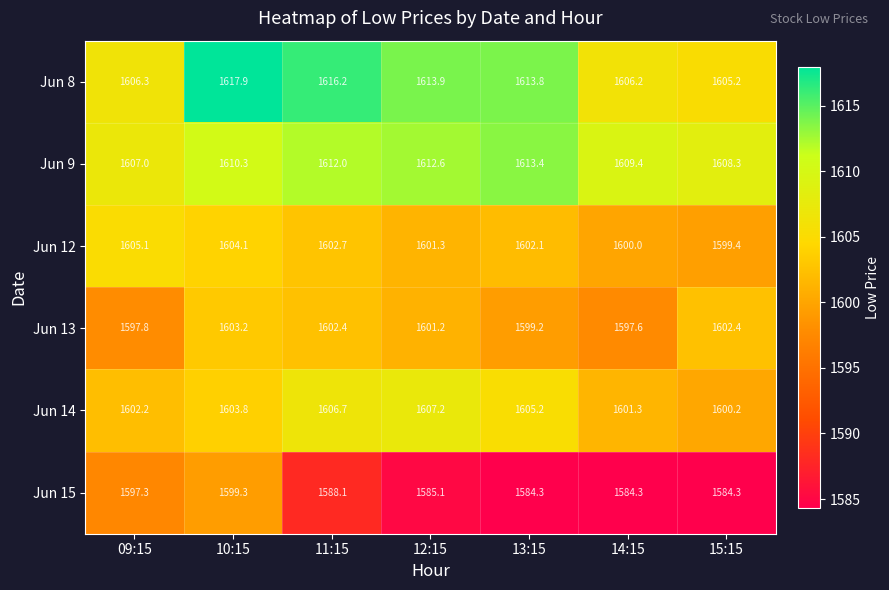

Which category has the lowest value in the Jun 9 series?

09:15